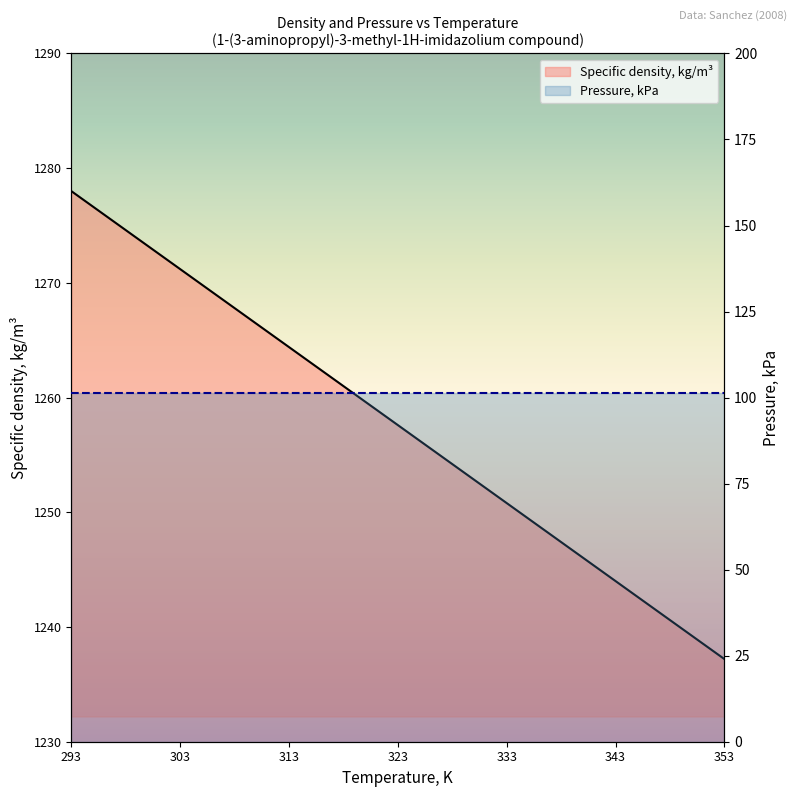

At which label is the value closest to 1257?

323